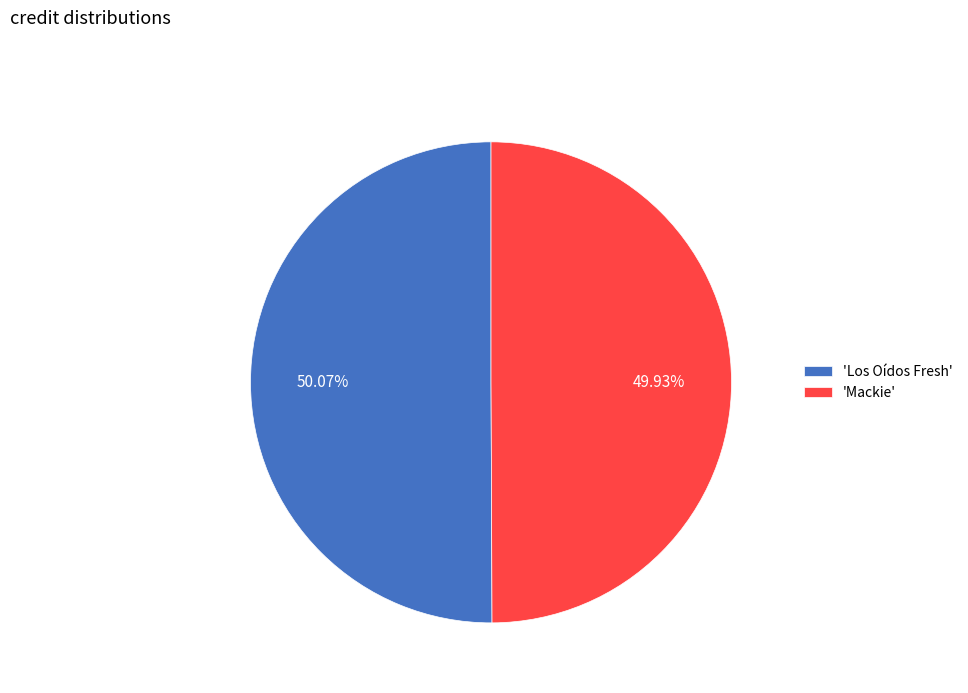

Does any single category account for the majority?

Yes